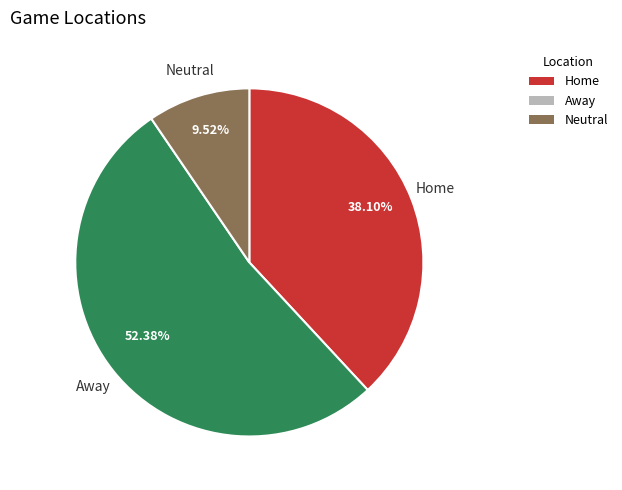

Rank the categories by value from lowest to highest.

Neutral, Home, Away